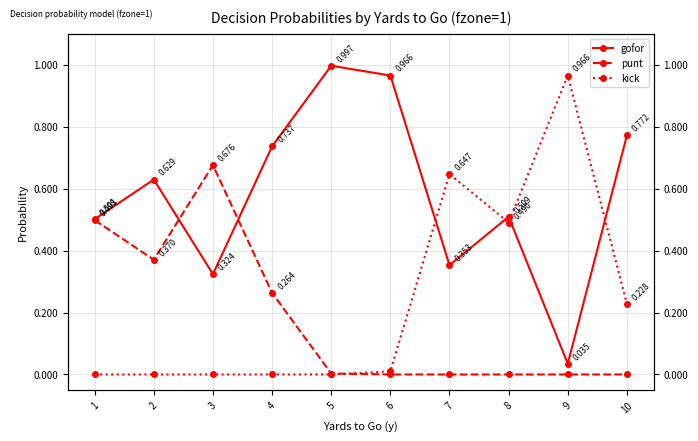

Which has a higher value, 3 or 2?

2